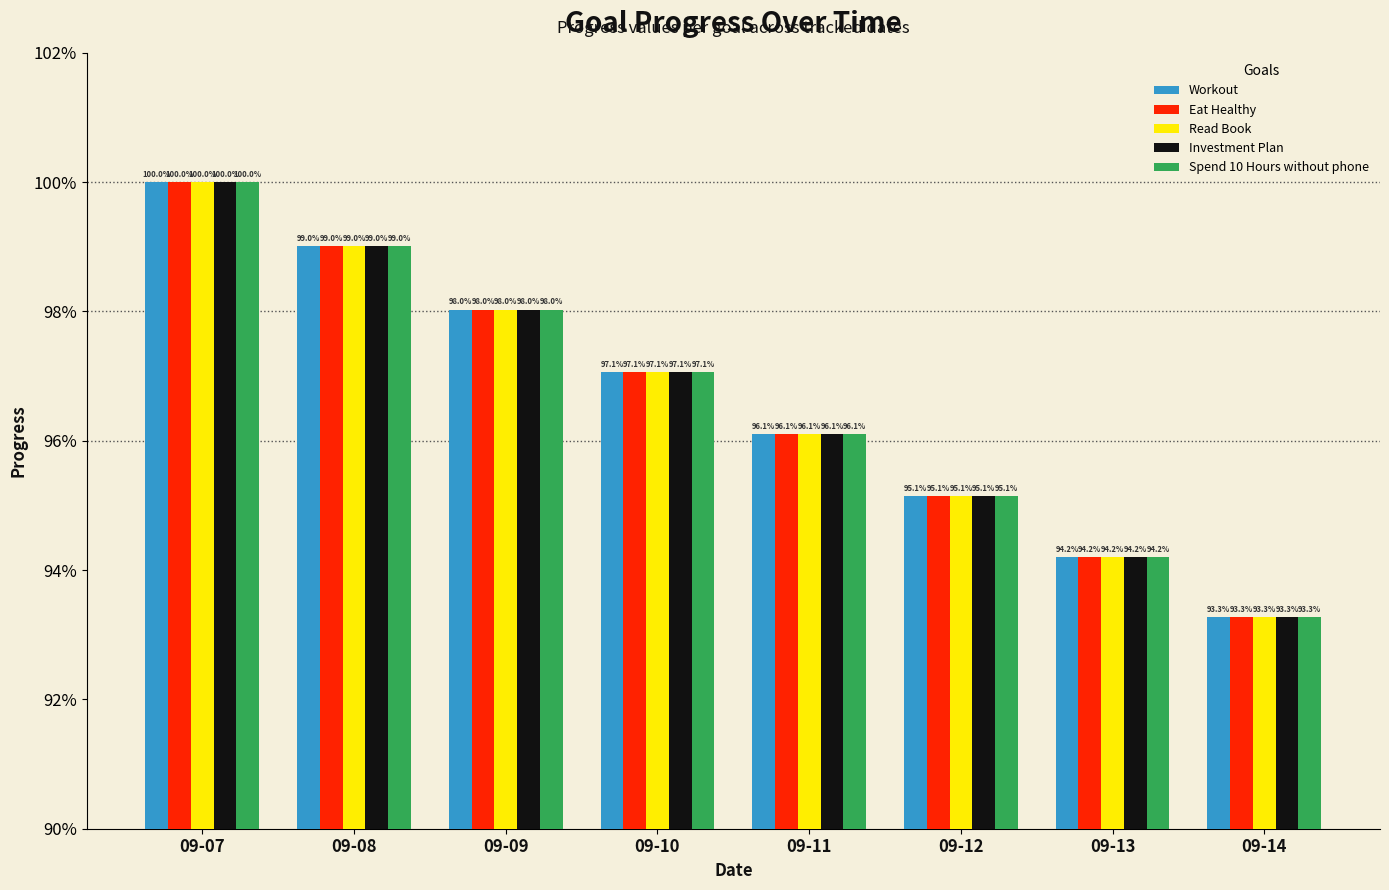

What are all the series names shown in the legend?

Workout, Eat Healthy, Read Book, Investment Plan, Spend 10 Hours without phone